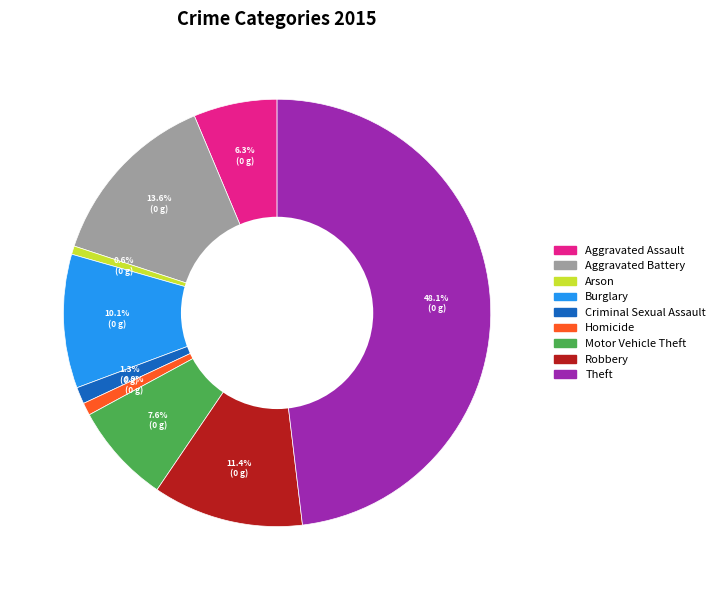

How many segments does this pie chart have?

9